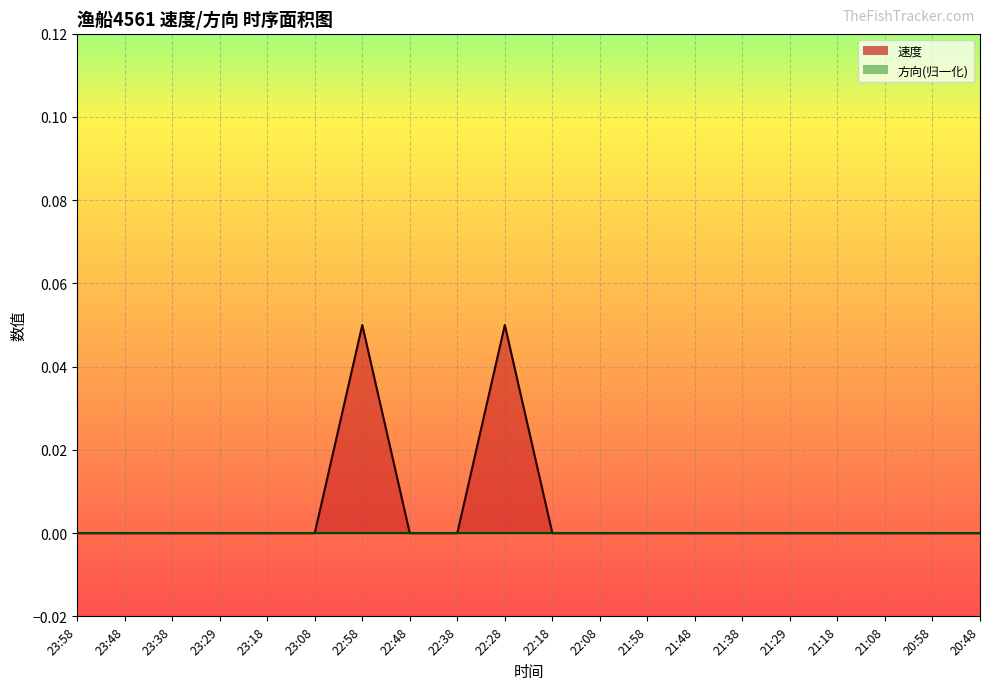

Reading left to right, what are all the values shown in this chart?

23:58=0.0	23:48=0.0	23:38=0.0	23:29=0.0	23:18=0.0	23:08=0.0	22:58=0.1	22:48=0.0	22:38=0.0	22:28=0.1	22:18=0.0	22:08=0.0	21:58=0.0	21:48=0.0	21:38=0.0	21:29=0.0	21:18=0.0	21:08=0.0	20:58=0.0	20:48=0.0